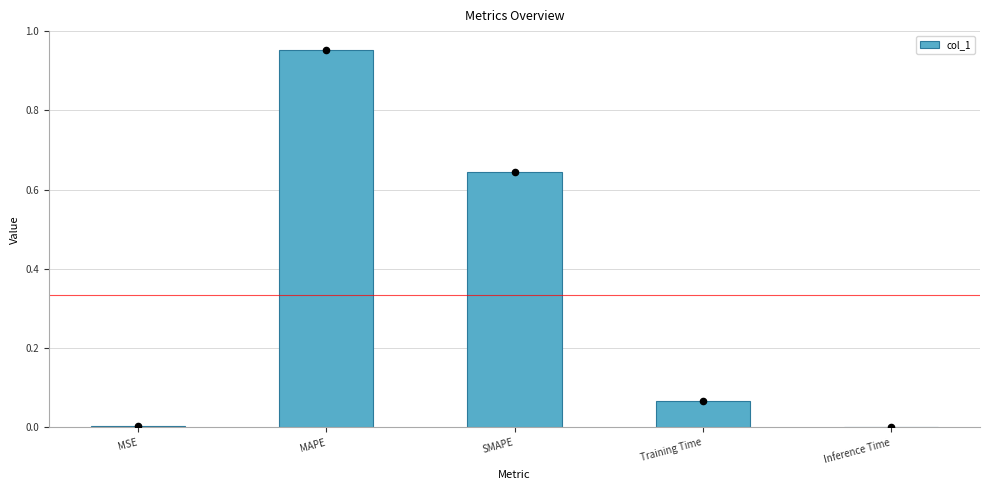

What is the change in value from MAPE to Inference Time?

-1.0